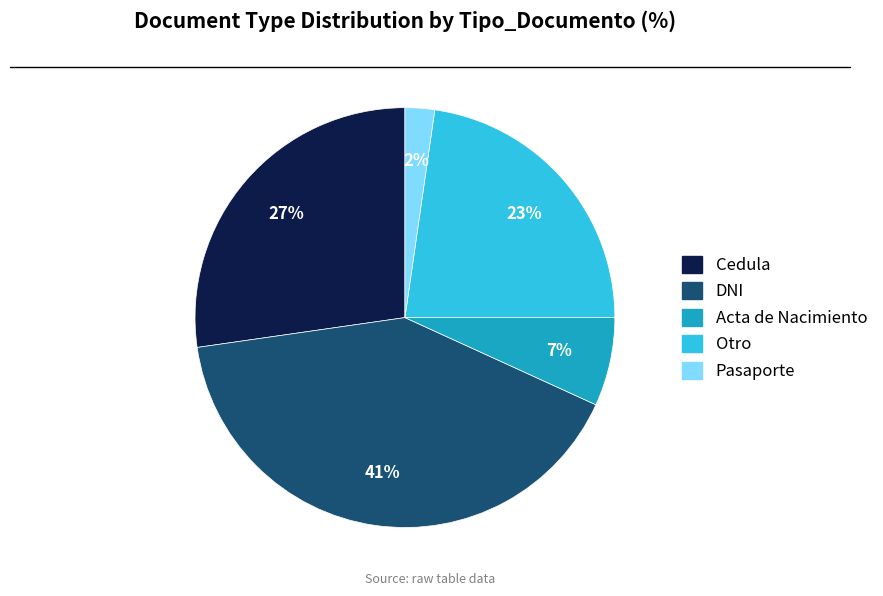

Which slice is the largest?

DNI